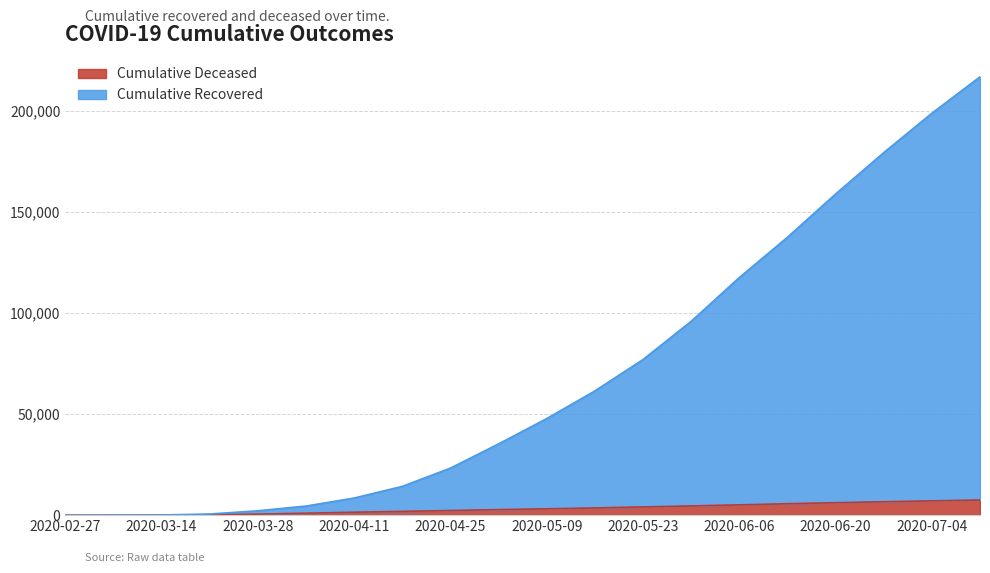

What is the minimum value for Cumulative Recovered?

3